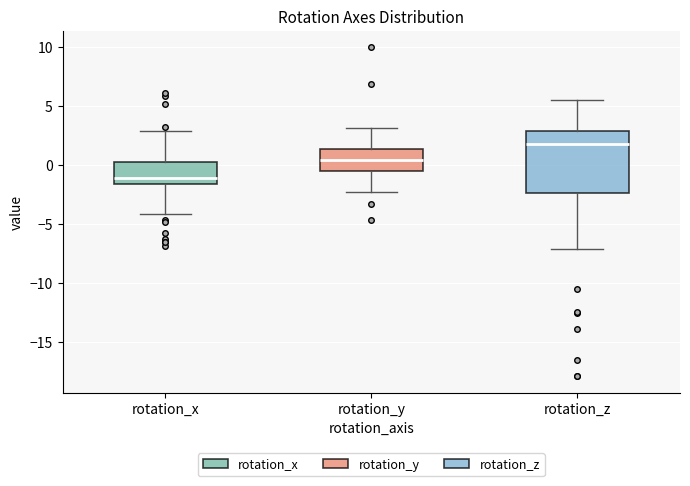

Reading left to right, read every box against the y-axis: the position of its median line, the range the box covers, and the ends of its whiskers. The values are not printed on the chart, so give them approximately, as read against the axis.

rotation_x: median -1.0, box -1.5 to 0.0, whiskers -4.0 to 3.0
rotation_y: median 0.5, box -0.5 to 1.5, whiskers -2.5 to 3.0
rotation_z: median 2.0, box -2.5 to 3.0, whiskers -7.0 to 5.5